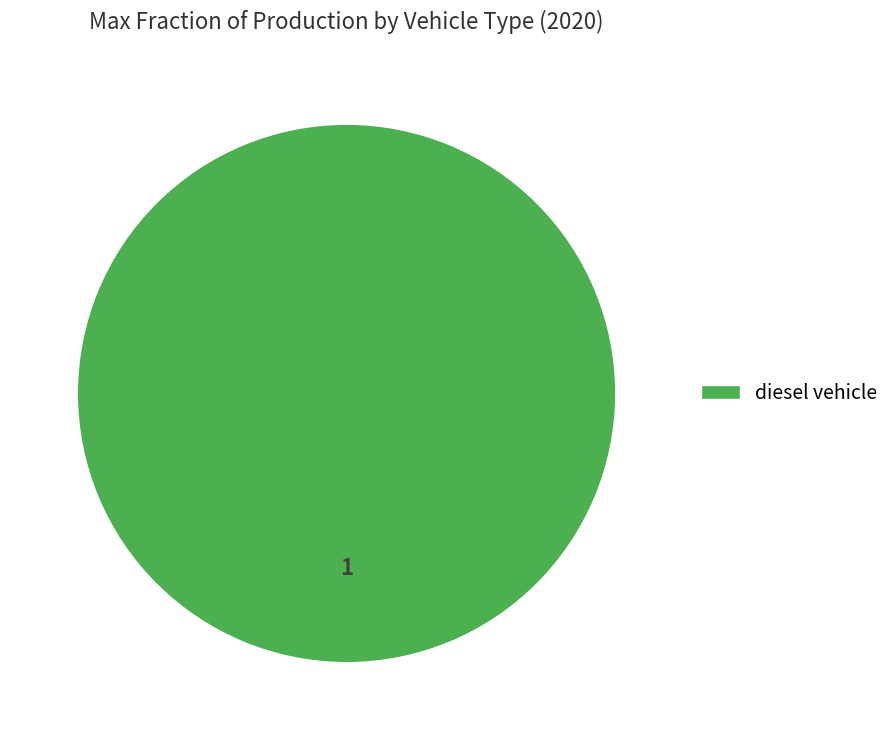

Rank the categories by value from highest to lowest.

diesel vehicle